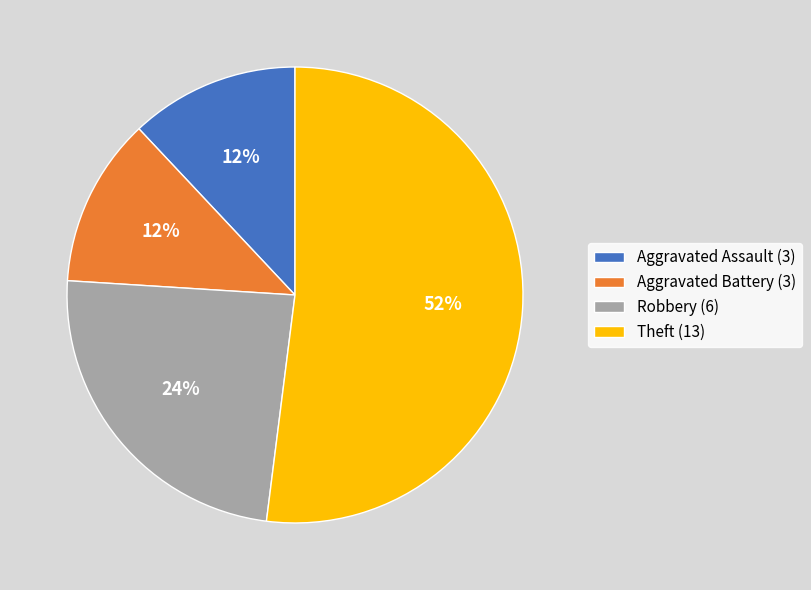

Combined, do Robbery (6) and Aggravated Assault (3) account for over 50%?

No